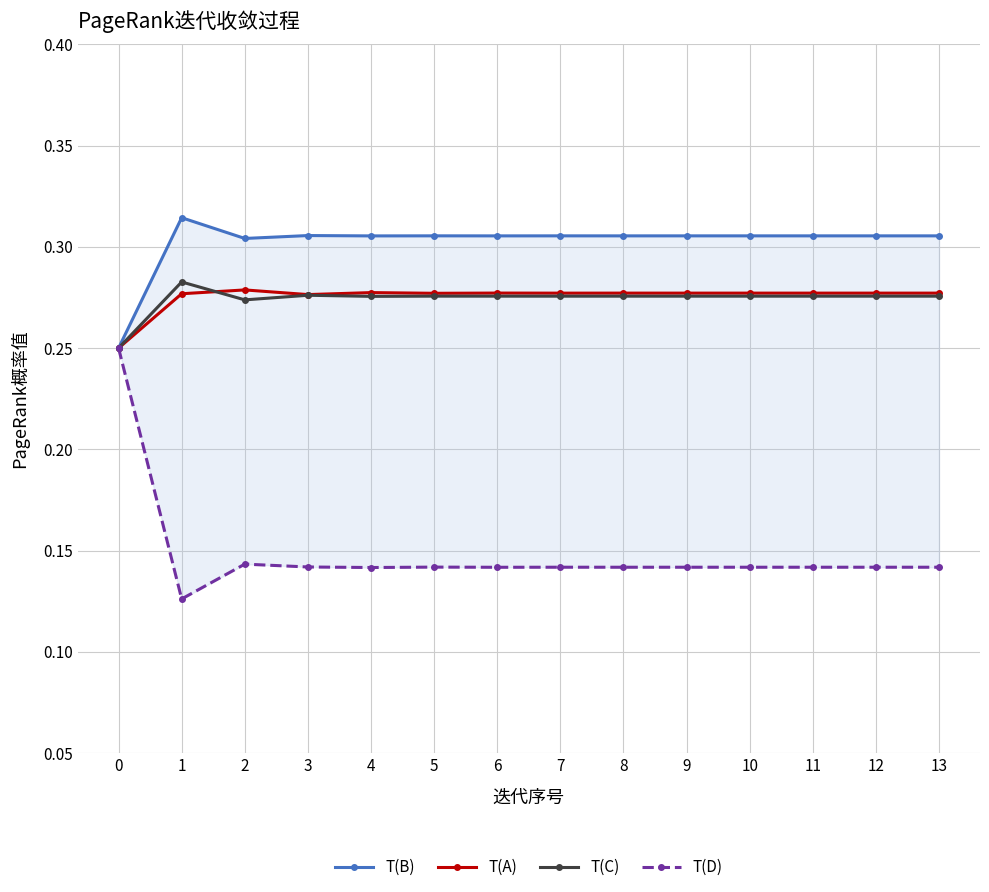

Reading left to right, transcribe all the data shown in this chart.

T(B): 0.2	0.3	0.3	0.3	0.3	0.3	0.3	0.3	0.3	0.3	0.3	0.3	0.3	0.3
T(A): 0.2	0.3	0.3	0.3	0.3	0.3	0.3	0.3	0.3	0.3	0.3	0.3	0.3	0.3
T(C): 0.2	0.3	0.3	0.3	0.3	0.3	0.3	0.3	0.3	0.3	0.3	0.3	0.3	0.3
T(D): 0.2	0.1	0.1	0.1	0.1	0.1	0.1	0.1	0.1	0.1	0.1	0.1	0.1	0.1